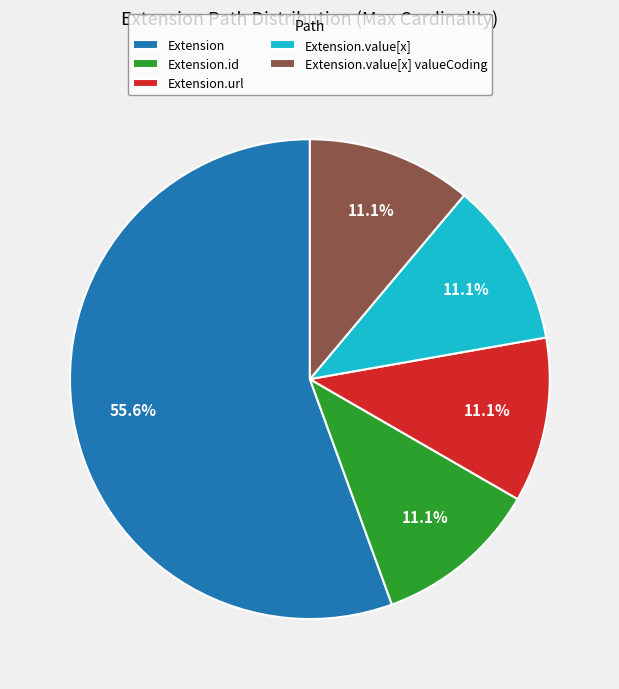

What is the largest slice in the pie chart?

Extension